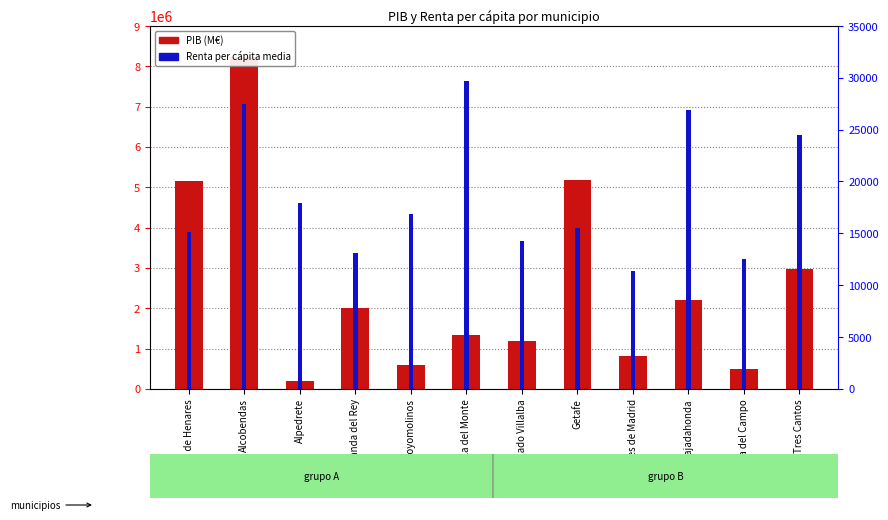

What position from the left is Alcalá de Henares?

1